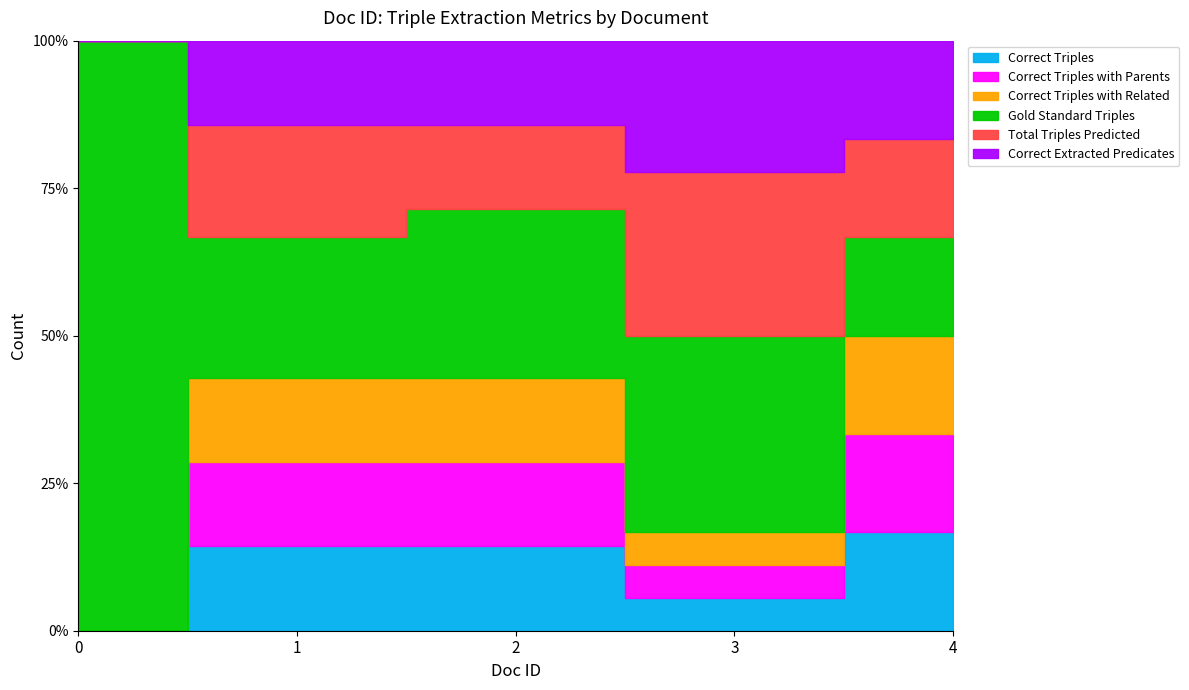

In Correct Triples, how many points are lower than both neighbors (excluding endpoints)?

1